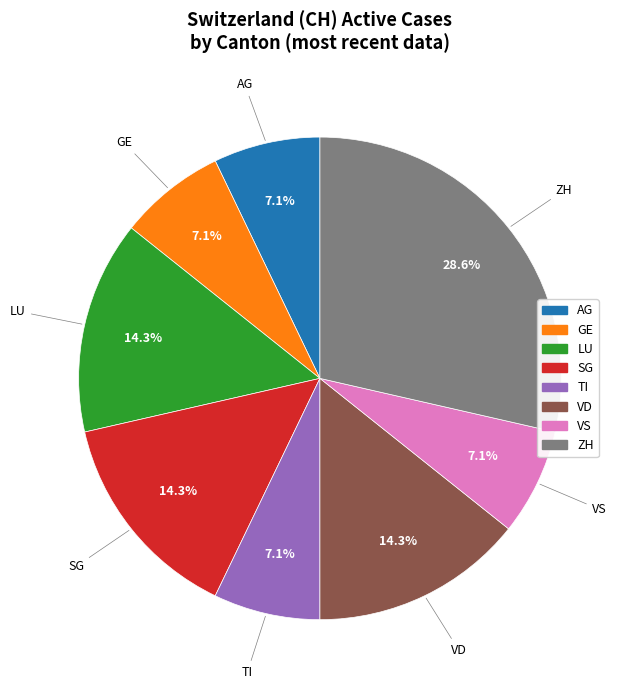

Count the number of slices in the pie.

8